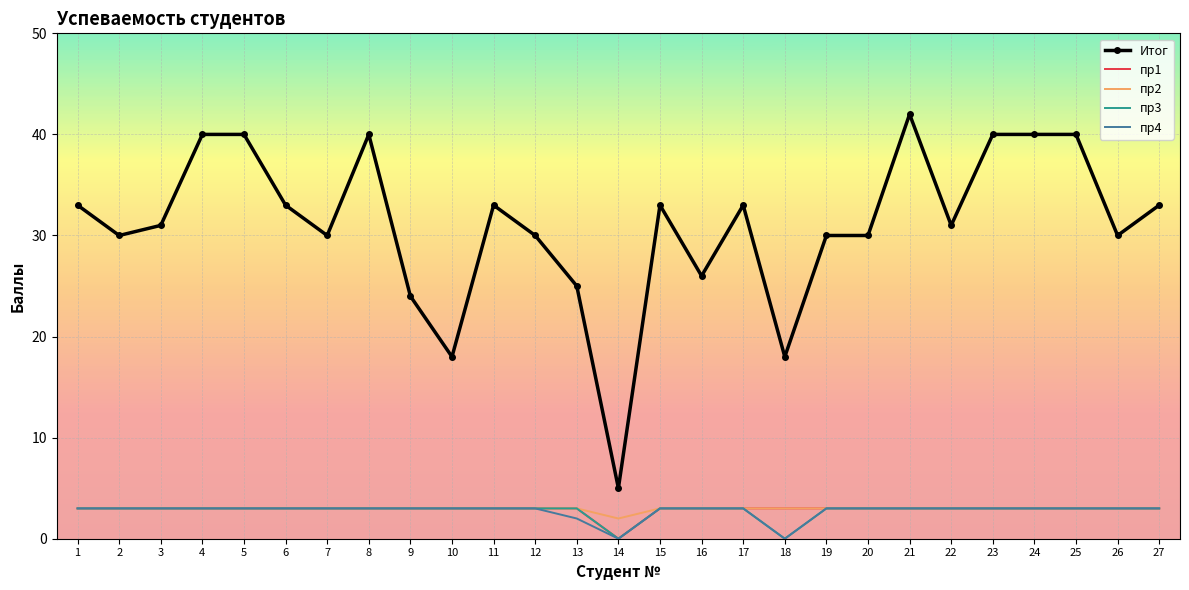

Which series has the largest total across all categories?

Итог